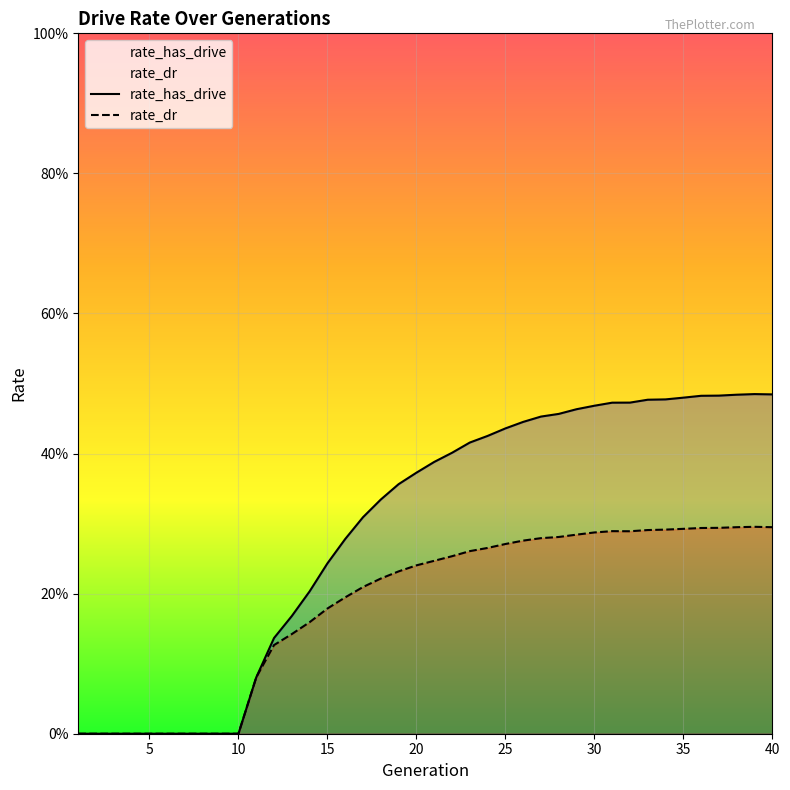

How many interior local peaks does the rate_has_drive series have?

1